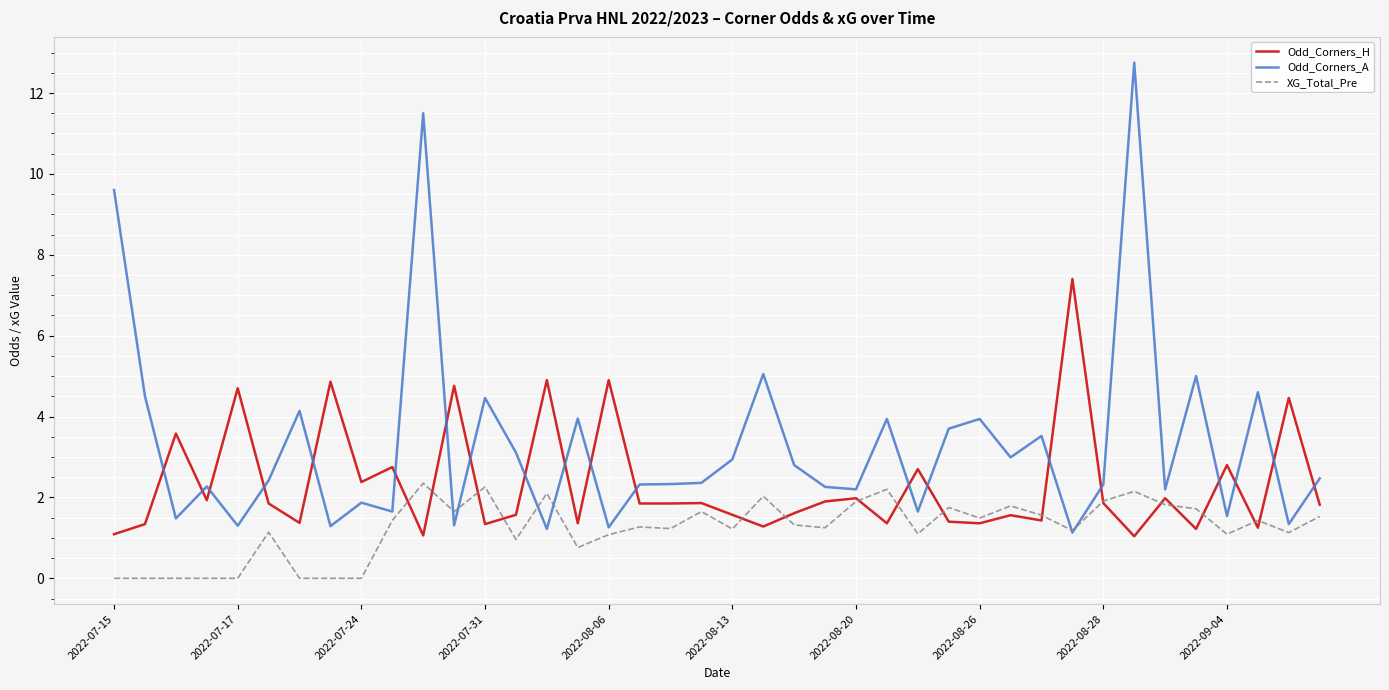

Which series has the largest total across all categories?

Odd_Corners_A